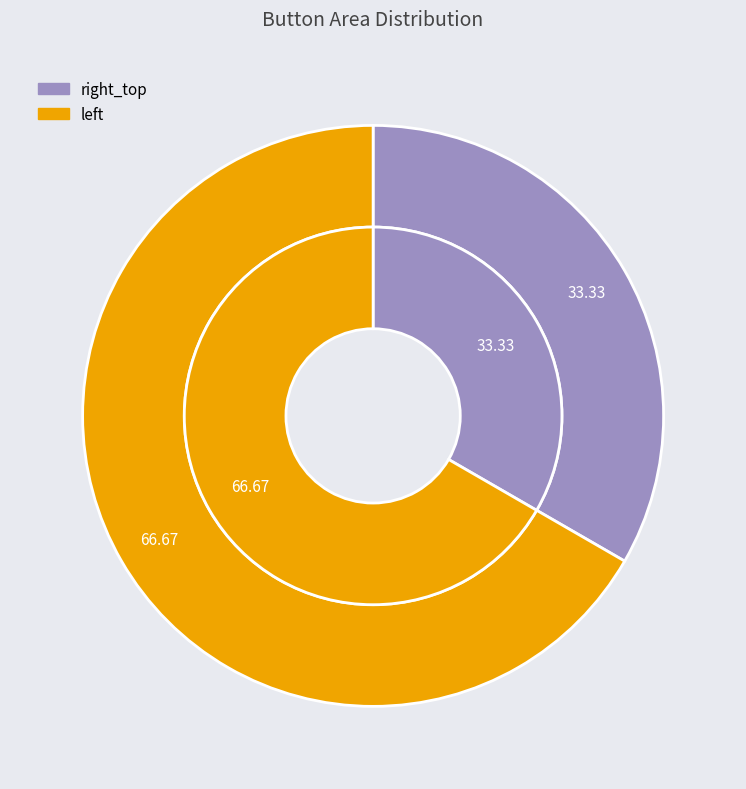

Which slice is the smallest?

right_top